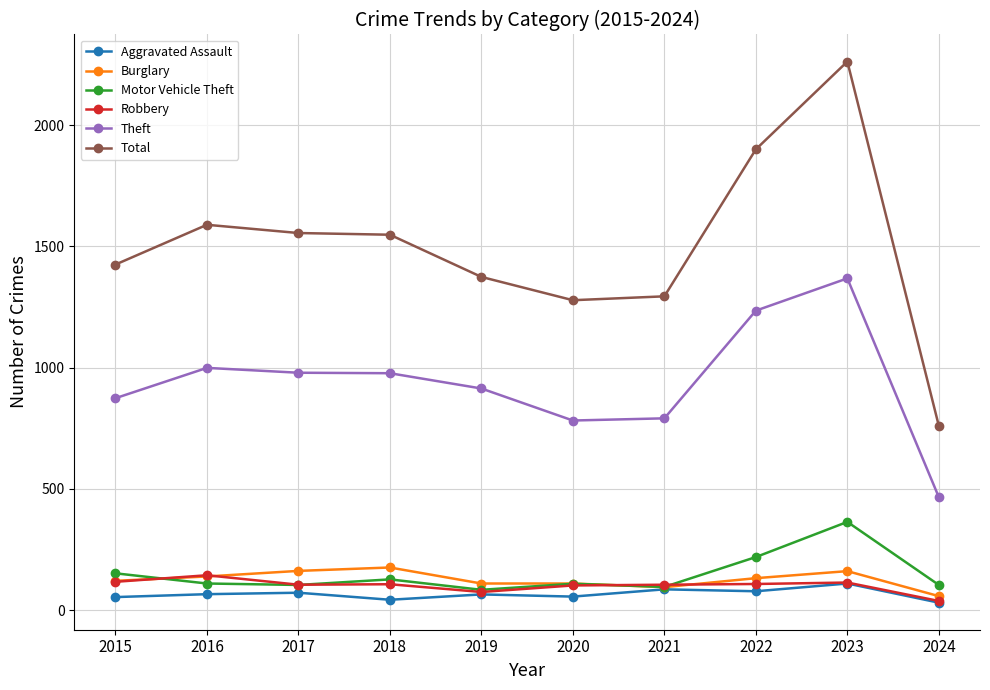

What is the average value of the Burglary series?

126